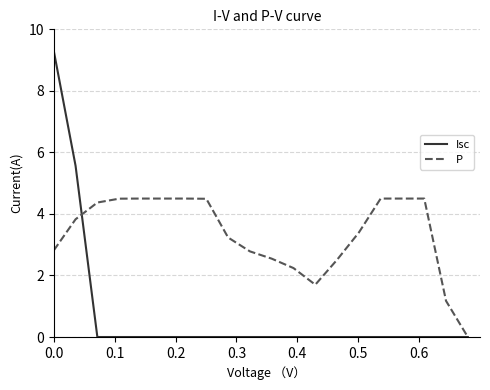

What is the difference between the maximum and minimum values in the P series?

4.5